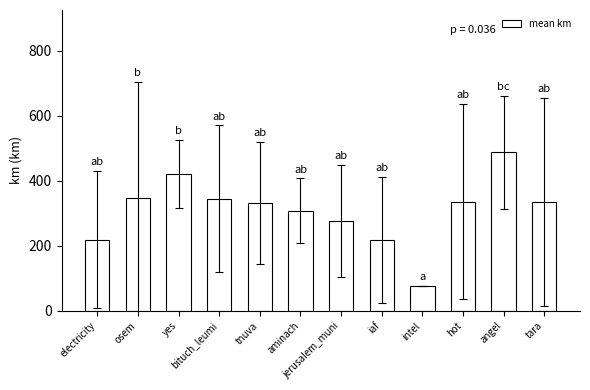

How many data points are less than 334?

6